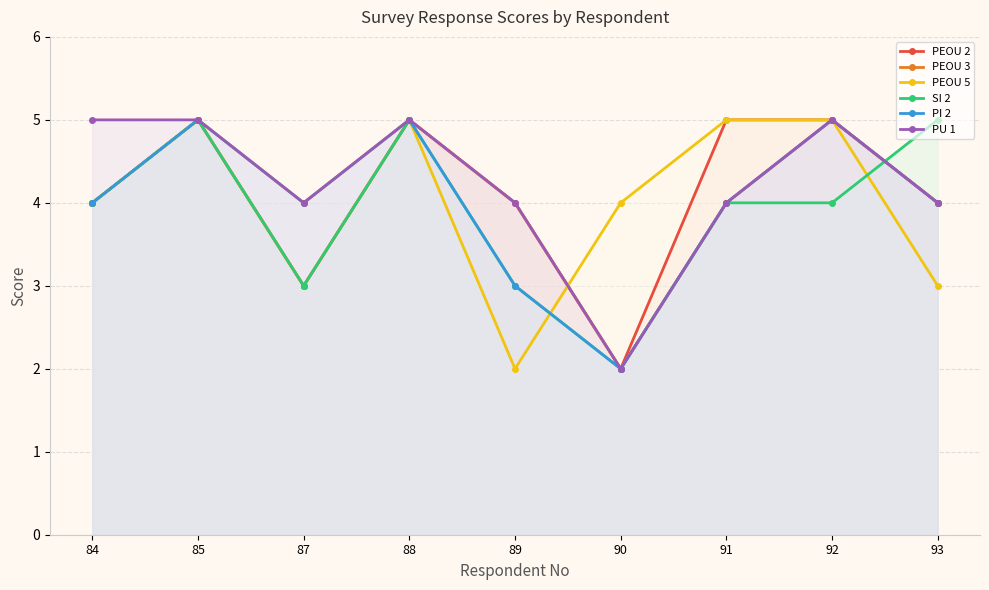

How many PEOU 5 values are between 4 and 5?

7